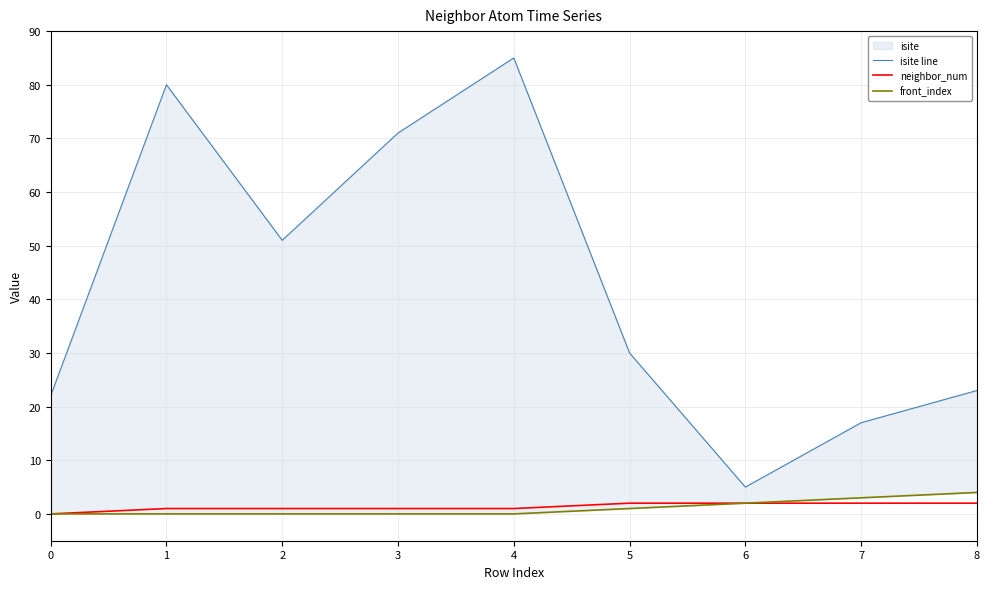

Reading left to right, transcribe all the data shown in this chart.

isite line: 0=22	1=80	2=51	3=71	4=85	5=30	6=5	7=17	8=23
neighbor_num: 0=0	1=1	2=1	3=1	4=1	5=2	6=2	7=2	8=2
front_index: 0=0	1=0	2=0	3=0	4=0	5=1	6=2	7=3	8=4